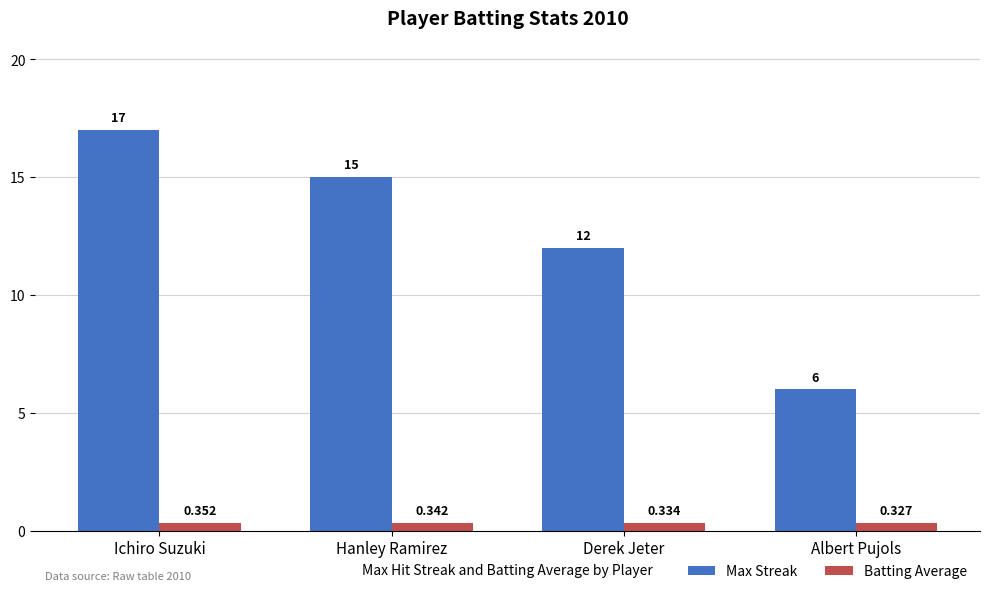

How many categories are shown in the chart?

4